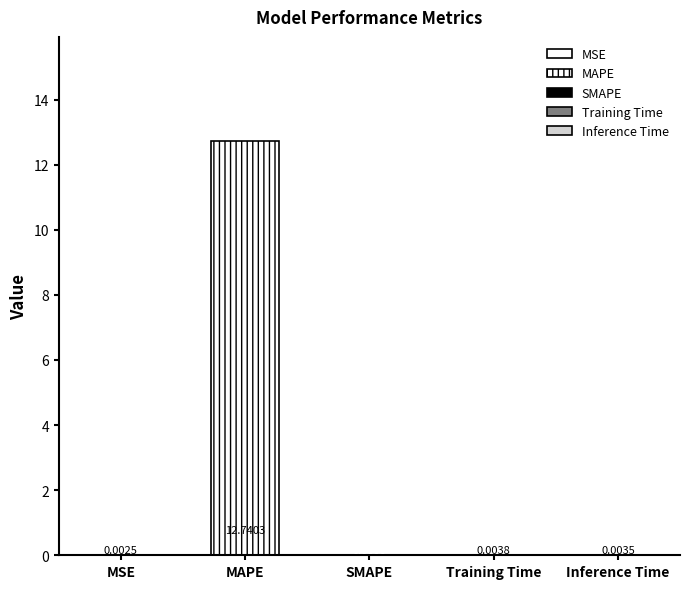

The chart shows a value of 12.7 at MAPE. True or false?

True